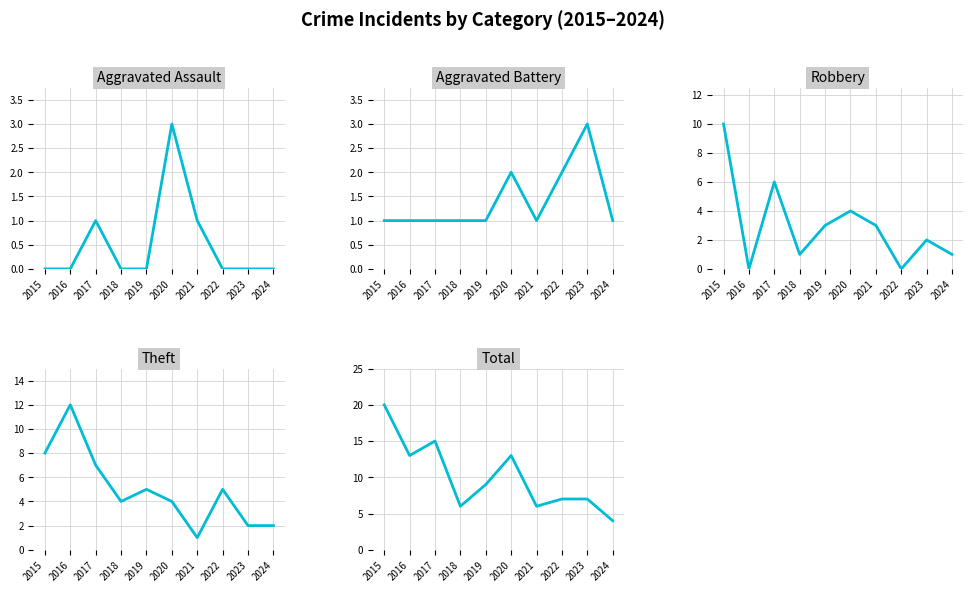

Reading left to right, list all the values displayed in this chart.

Aggravated Assault: 0	0	1	0	0	3	1	0	0	0
Aggravated Battery: 1	1	1	1	1	2	1	2	3	1
Robbery: 10	0	6	1	3	4	3	0	2	1
Theft: 8	12	7	4	5	4	1	5	2	2
Total: 20	13	15	6	9	13	6	7	7	4